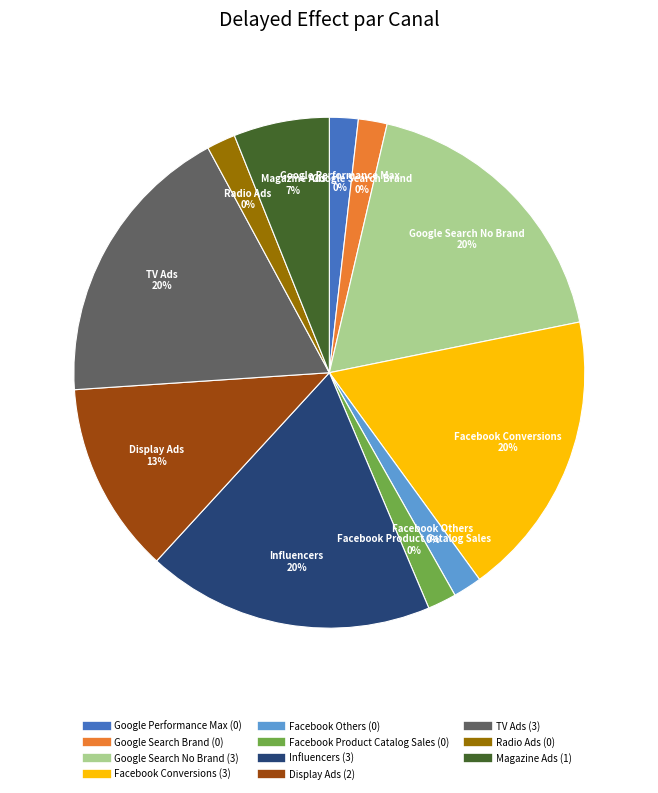

True or false: TV Ads accounts for 31% of the total.

False